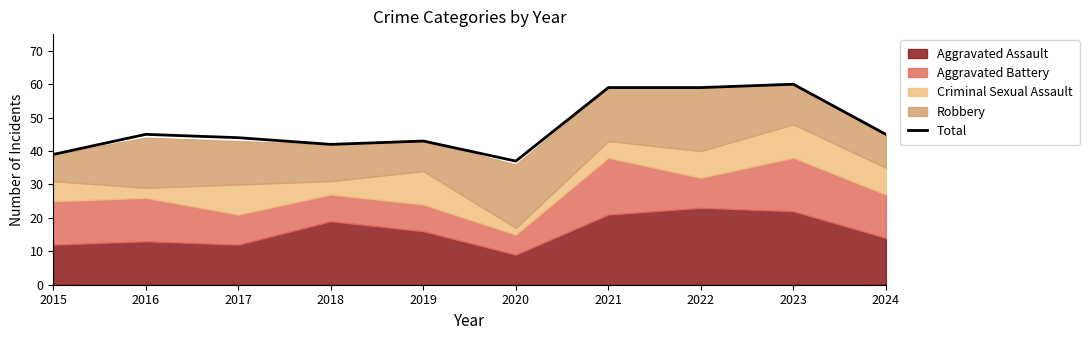

What is the difference between the second highest and minimum values?

22